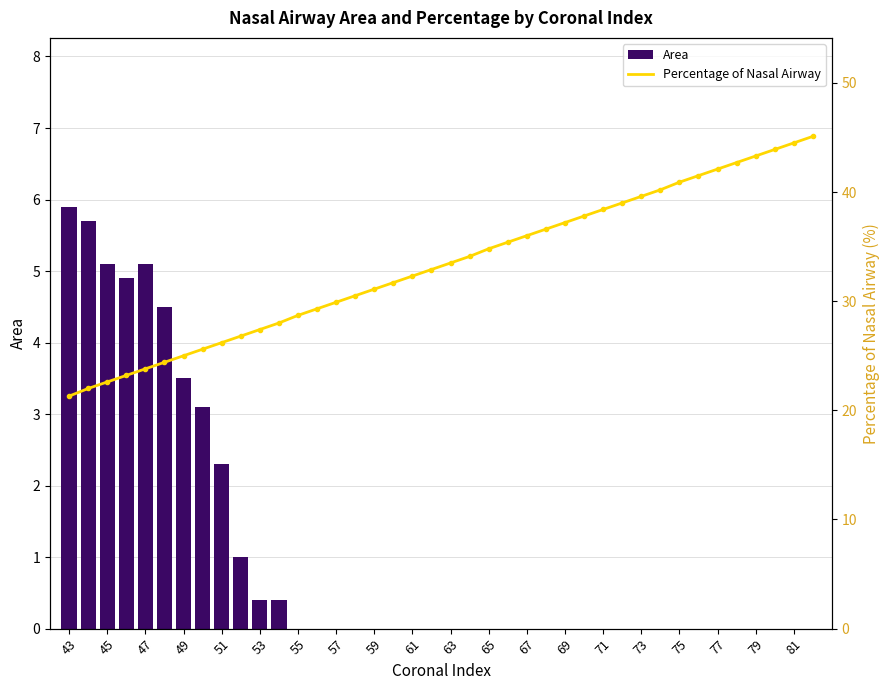

Reading left to right, extract all data points from this chart.

Area: 5.9	5.7	5.1	4.9	5.1	4.5	3.5	3.1	2.3	1.0	0.4	0.4	0.0	0.0	0.0	0.0	0.0	0.0	0.0	0.0	0.0	0.0	0.0	0.0	0.0	0.0	0.0	0.0	0.0	0.0	0.0	0.0	0.0	0.0	0.0	0.0	0.0	0.0	0.0	0.0
Percentage of Nasal Airway: 21.3	22.0	22.6	23.2	23.8	24.4	25.0	25.6	26.2	26.8	27.4	28.0	28.7	29.3	29.9	30.5	31.1	31.7	32.3	32.9	33.5	34.1	34.8	35.4	36.0	36.6	37.2	37.8	38.4	39.0	39.6	40.2	40.9	41.5	42.1	42.7	43.3	43.9	44.5	45.1